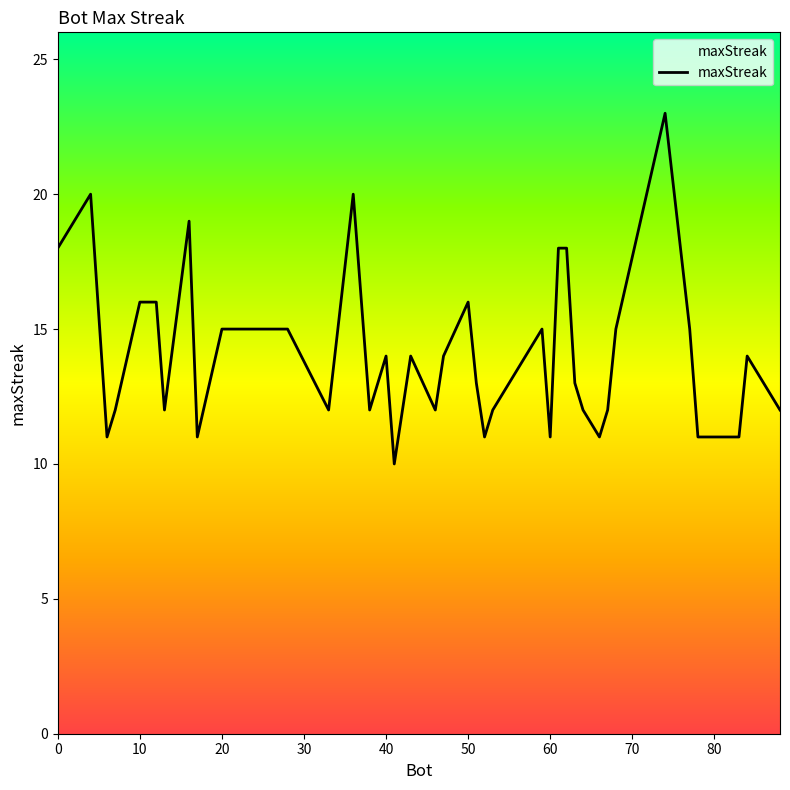

Reading left to right, extract all data points from this chart.

18	20	11	12	16	16	12	19	11	15	15	15	12	20	12	13	14	10	14	12	14	16	13	11	12	15	11	18	18	13	12	11	12	15	23	15	11	11	14	12